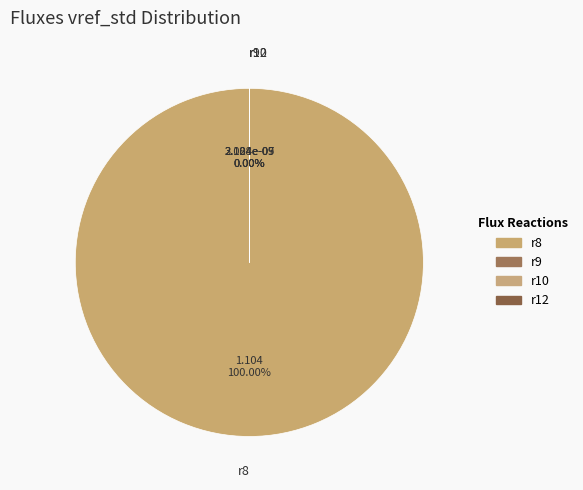

Is r10 the majority of the pie?

No